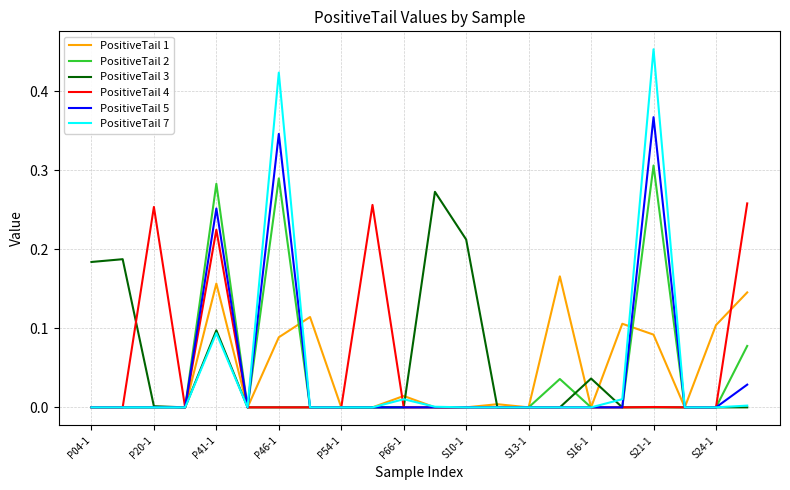

Which series has the largest range (max minus min)?

PositiveTail 7